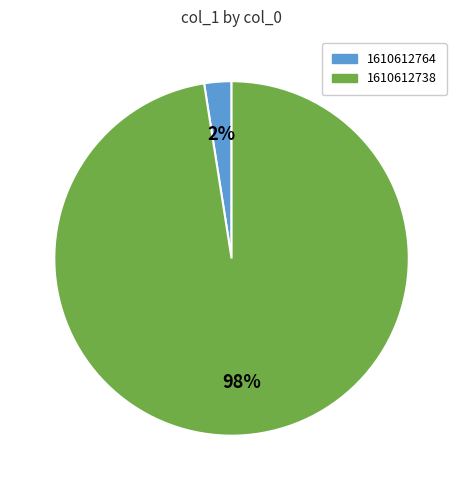

To the nearest percent, what is the average slice percentage?

50%